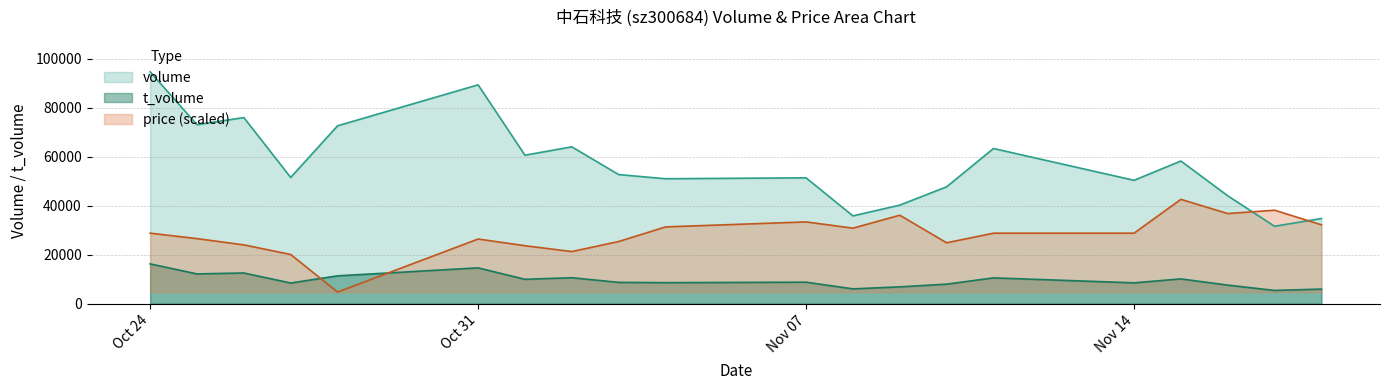

Is it true that price equals 36825.6 at 2022-11-16?

True